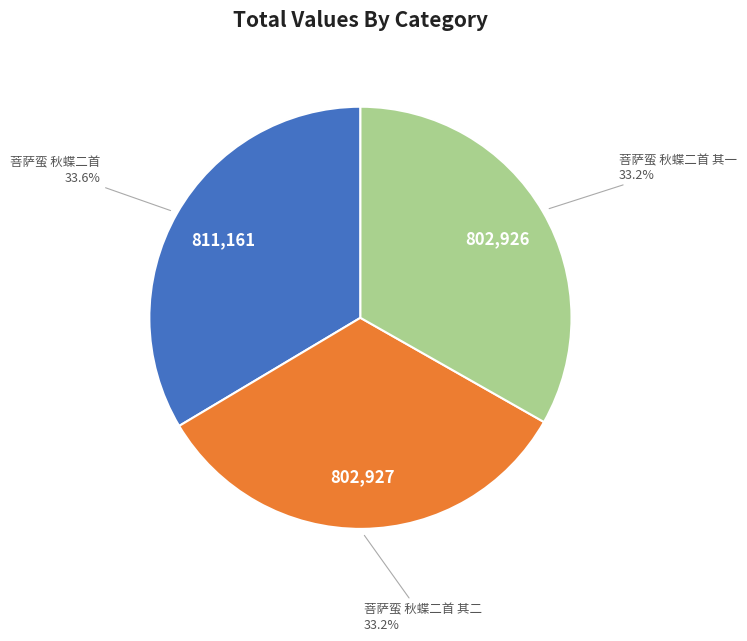

How many slices are in this pie chart?

3